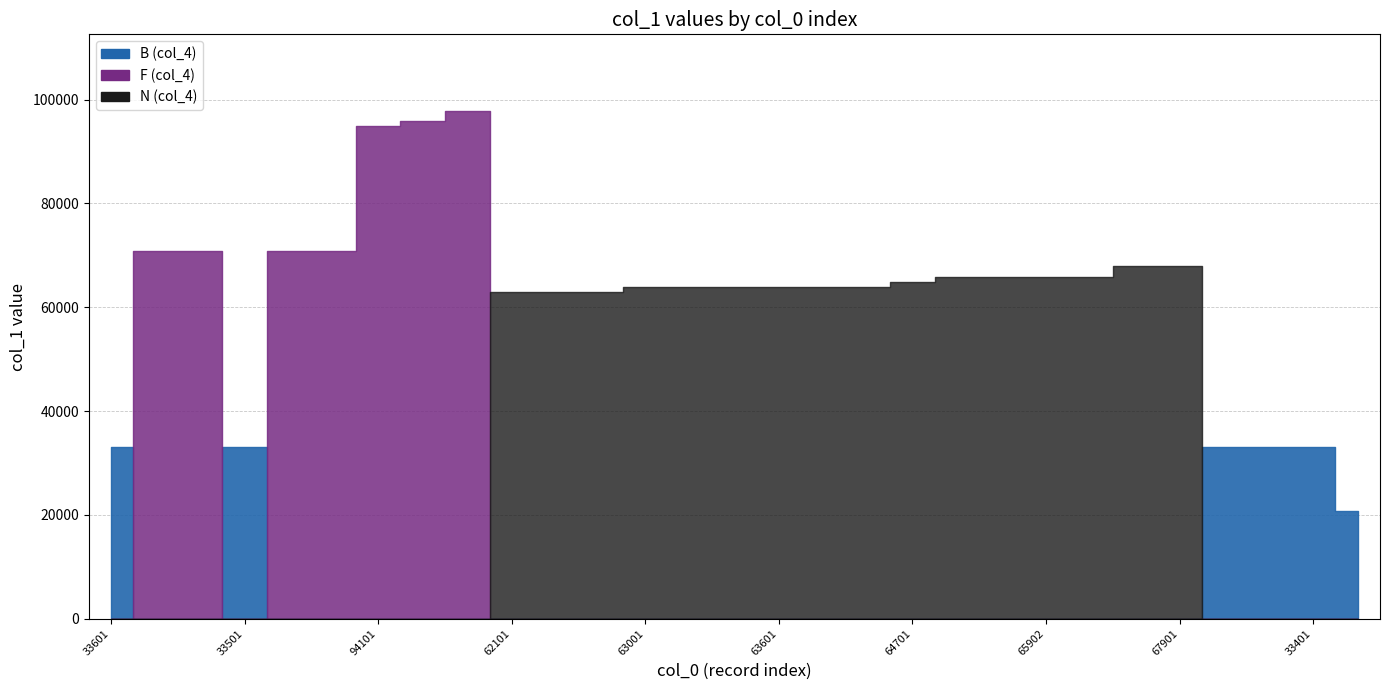

Which category has the highest value across all series?

97101